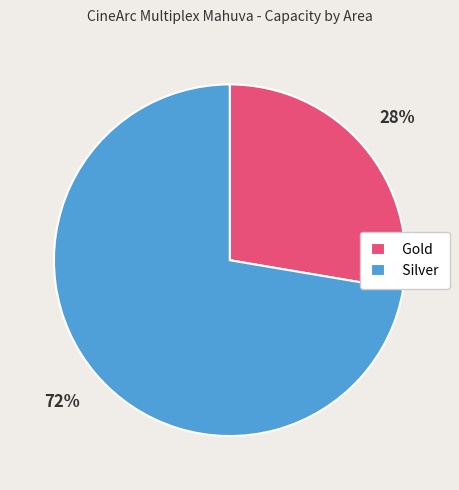

What is the ratio of the value at Silver to the value at Gold?

2.6